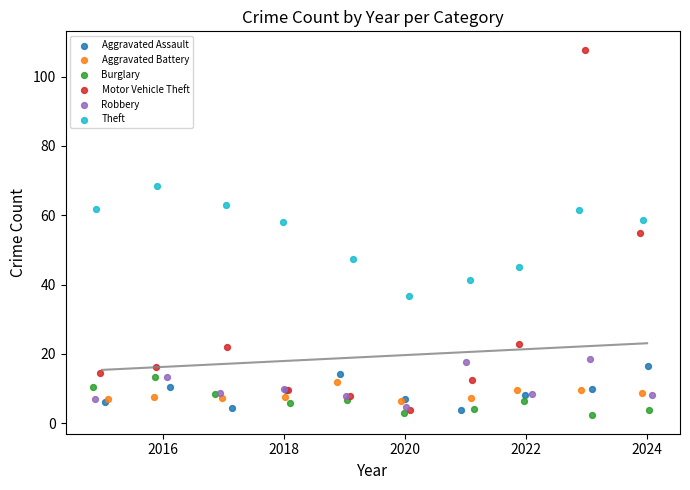

Which series reaches the minimum Y coordinate?

Burglary